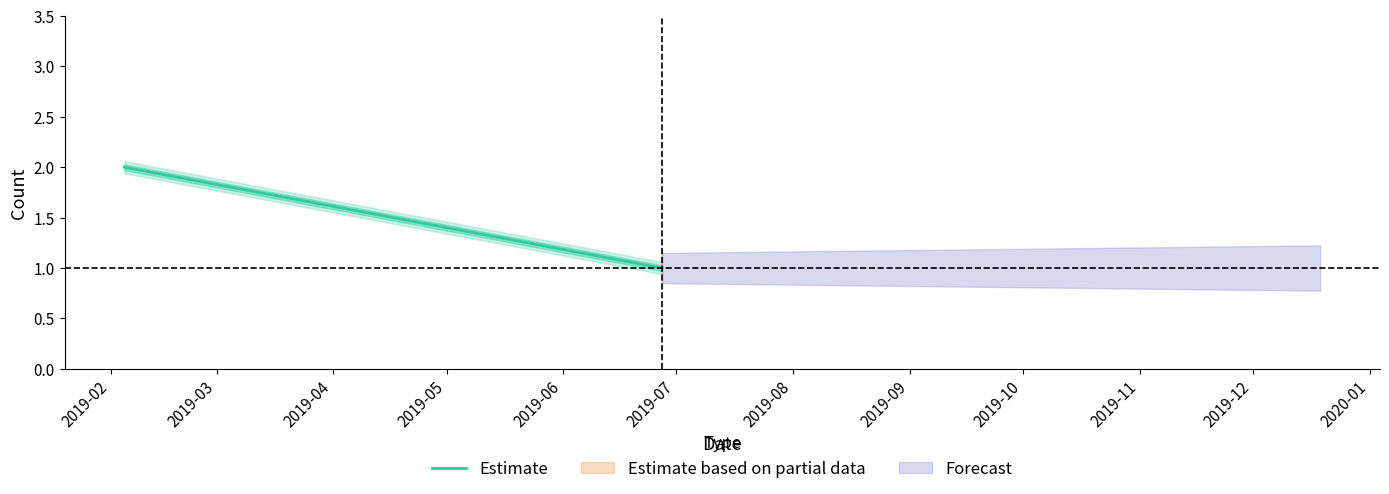

What is the value of the 2nd point from the left?

1